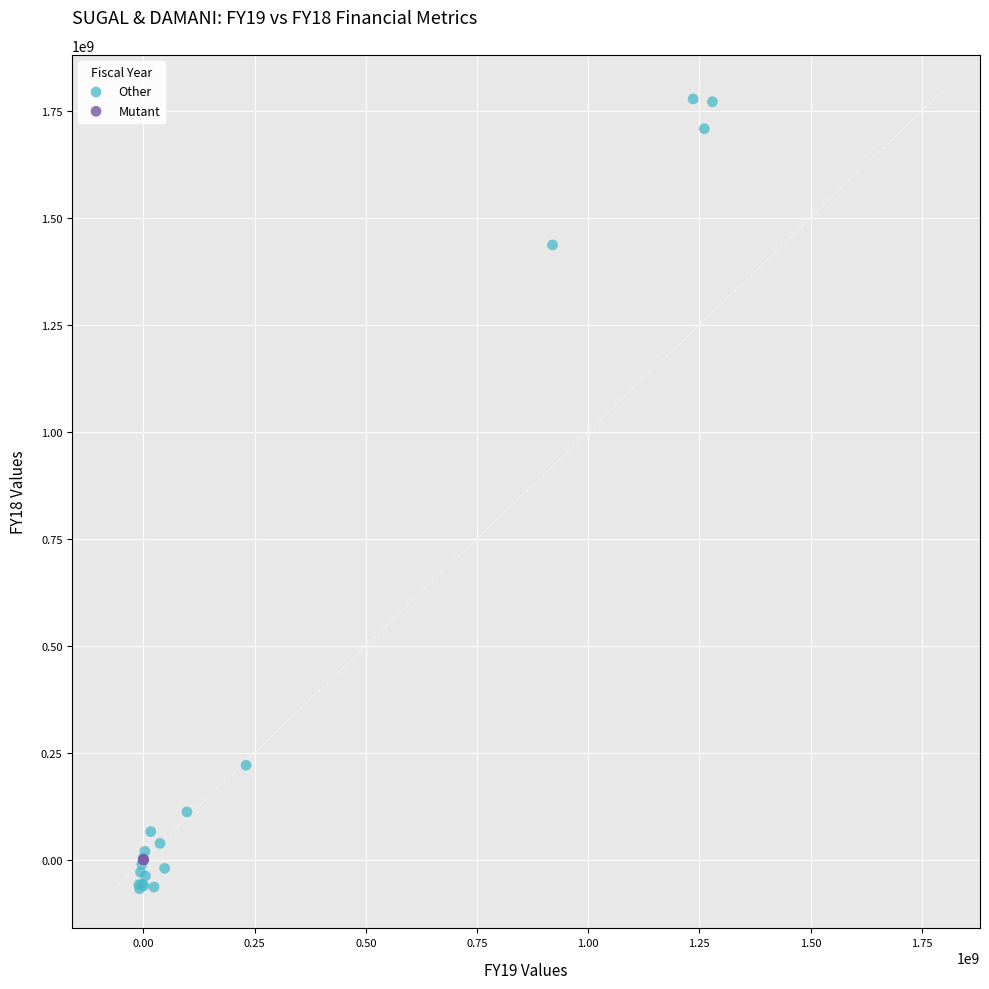

Which series has the largest Y range (max minus min)?

Other